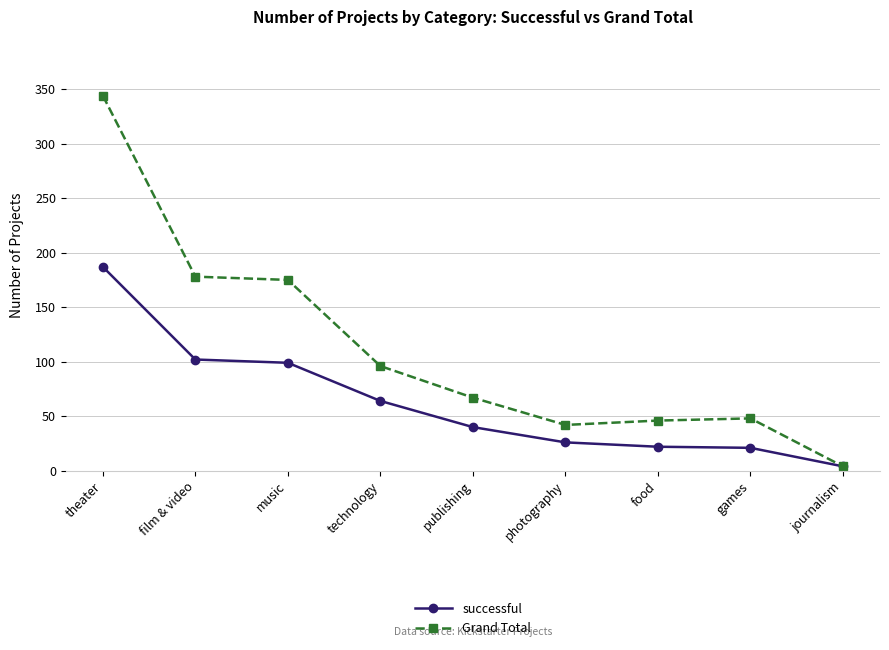

Which series changed the most between publishing and food?

Grand Total